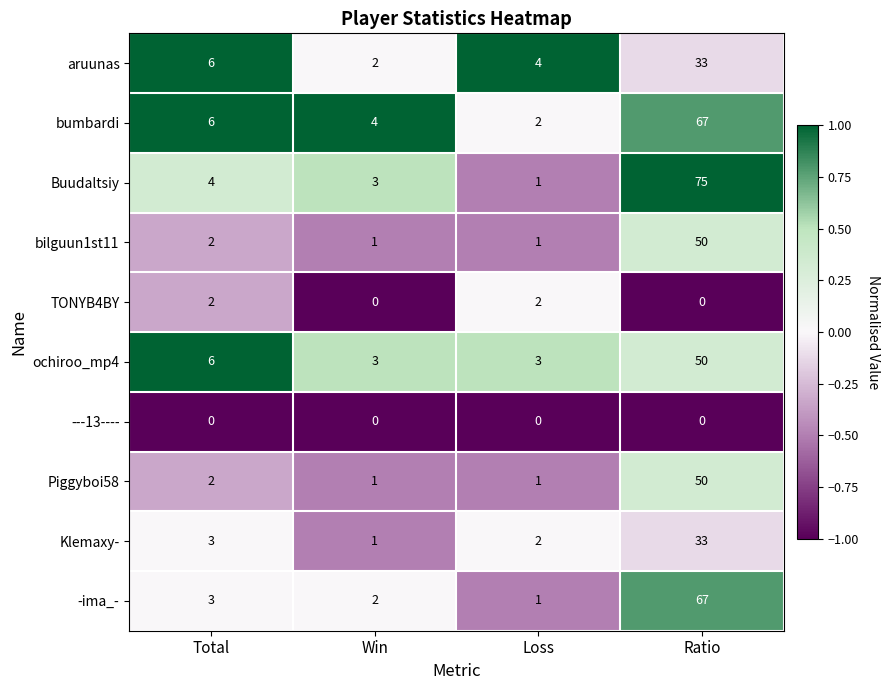

How many data points in Buudaltsiy are less than 4?

2